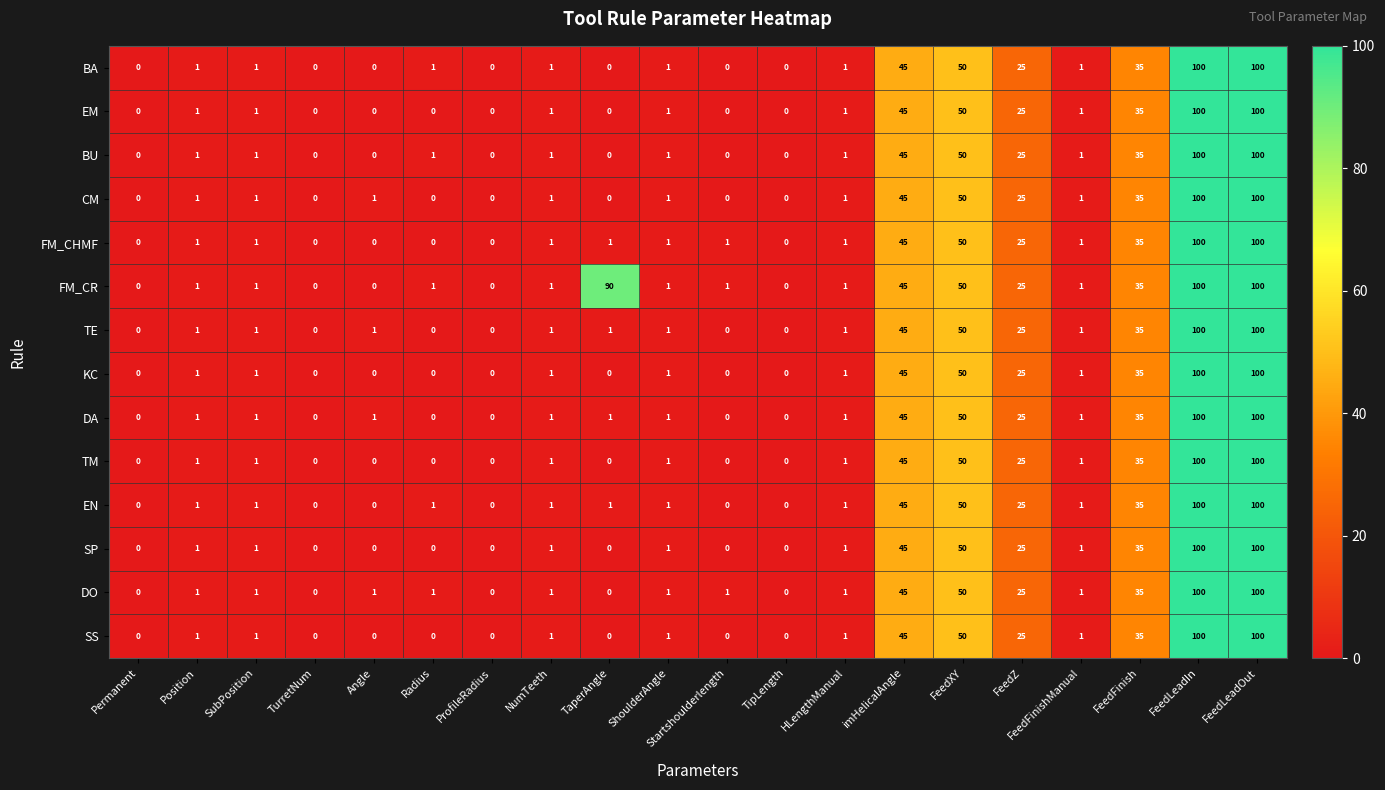

True or false: BU has a value of 62 at Startshoulderlength.

False